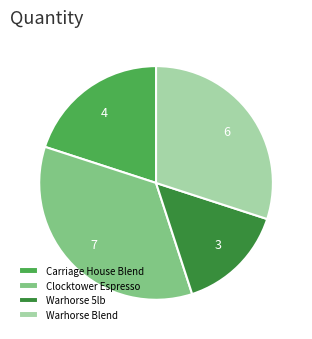

Count the number of slices in the pie.

4